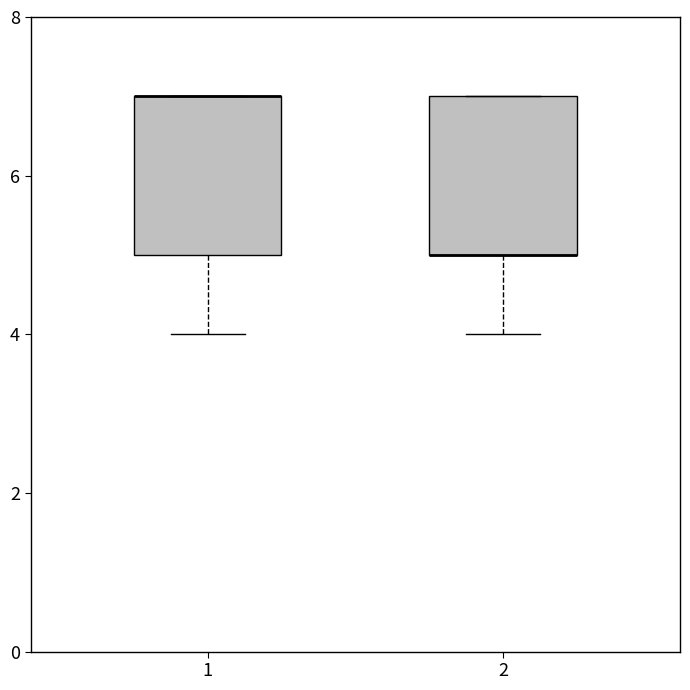

Reading left to right, read every box against the y-axis: the position of its median line, the range the box covers, and the ends of its whiskers. The values are not printed on the chart, so give them approximately, as read against the axis.

1: median 7 (drawn on the box's upper edge), box 5 to 7, whiskers 4 to 7
2: median 5 (drawn on the box's lower edge), box 5 to 7, whiskers 4 to 7